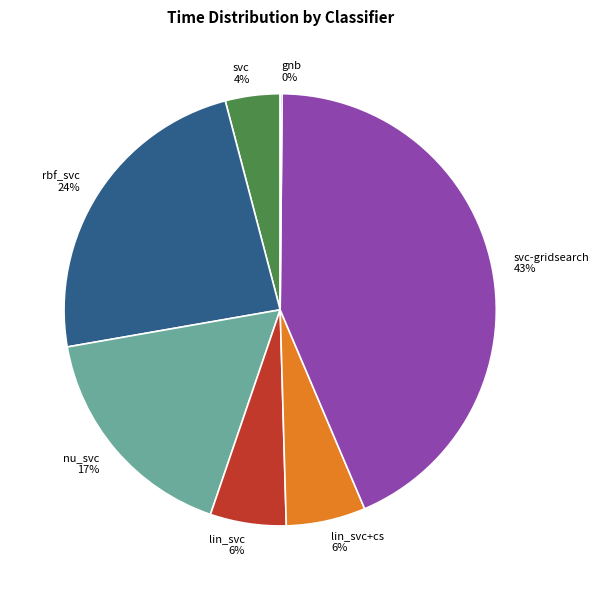

Is there a majority slice in this chart?

No